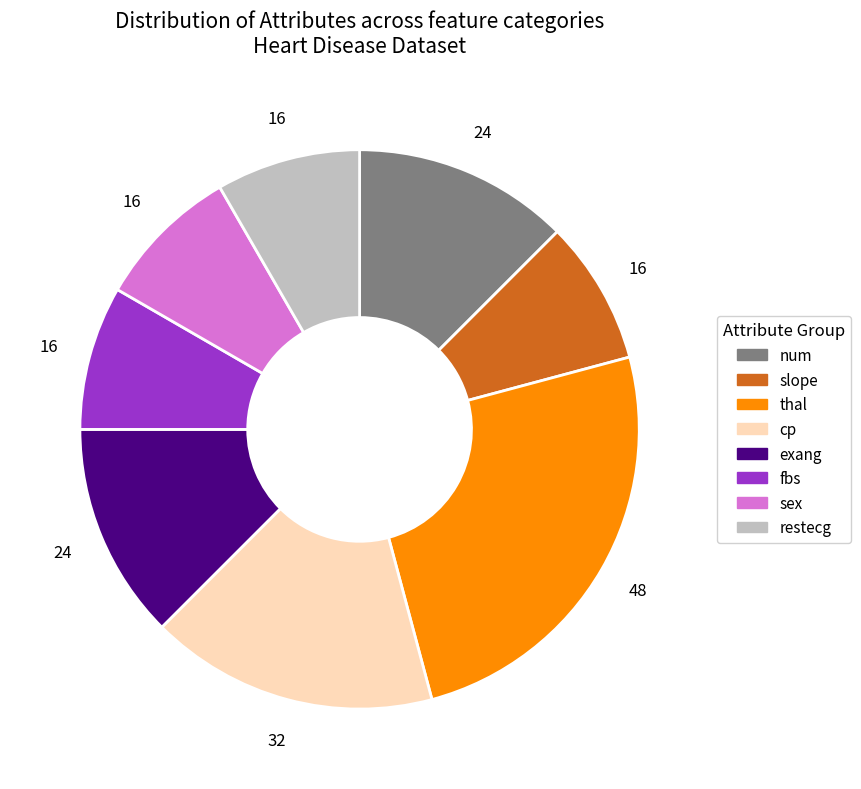

Is it true that cp is 23% of the pie?

False